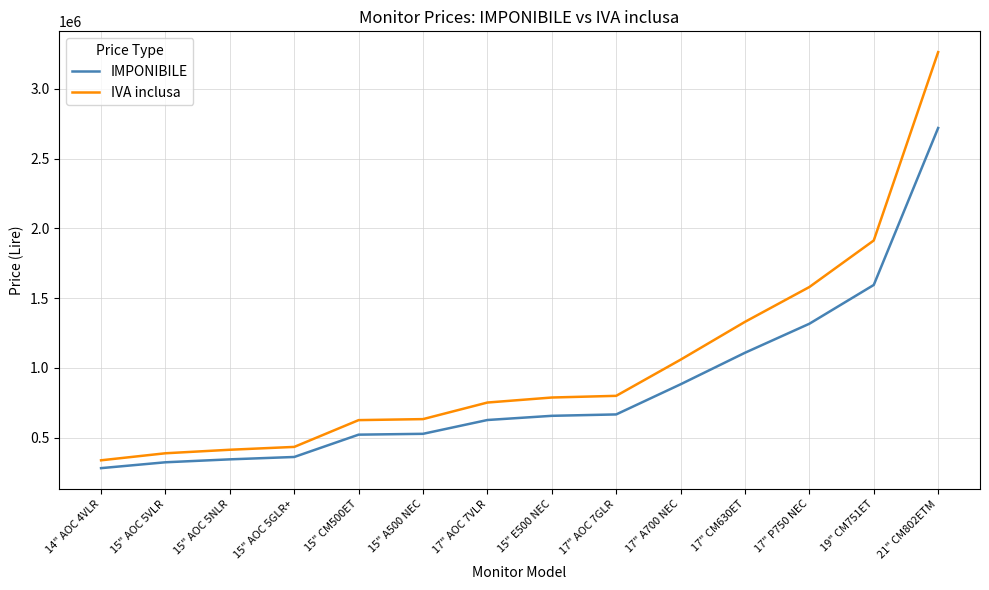

Read the IVA inclusa value at 15" AOC 5VLR.

387600